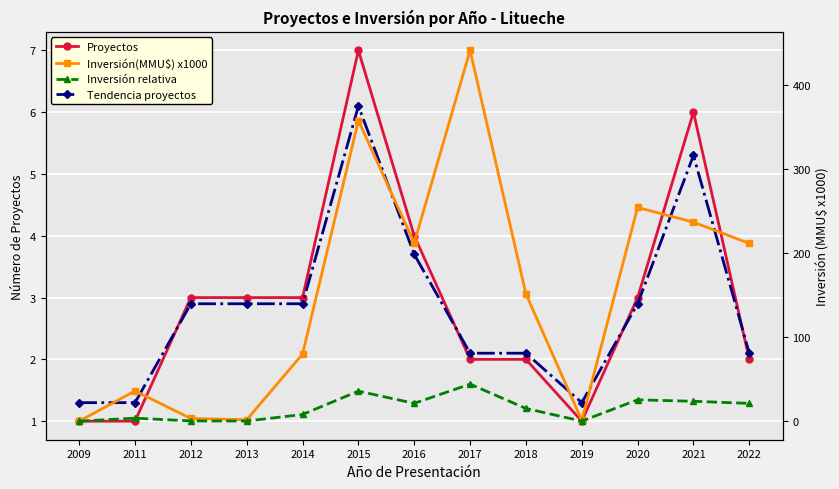

What is the value of the Inversión relativa point at the 12th from the left?

23.7